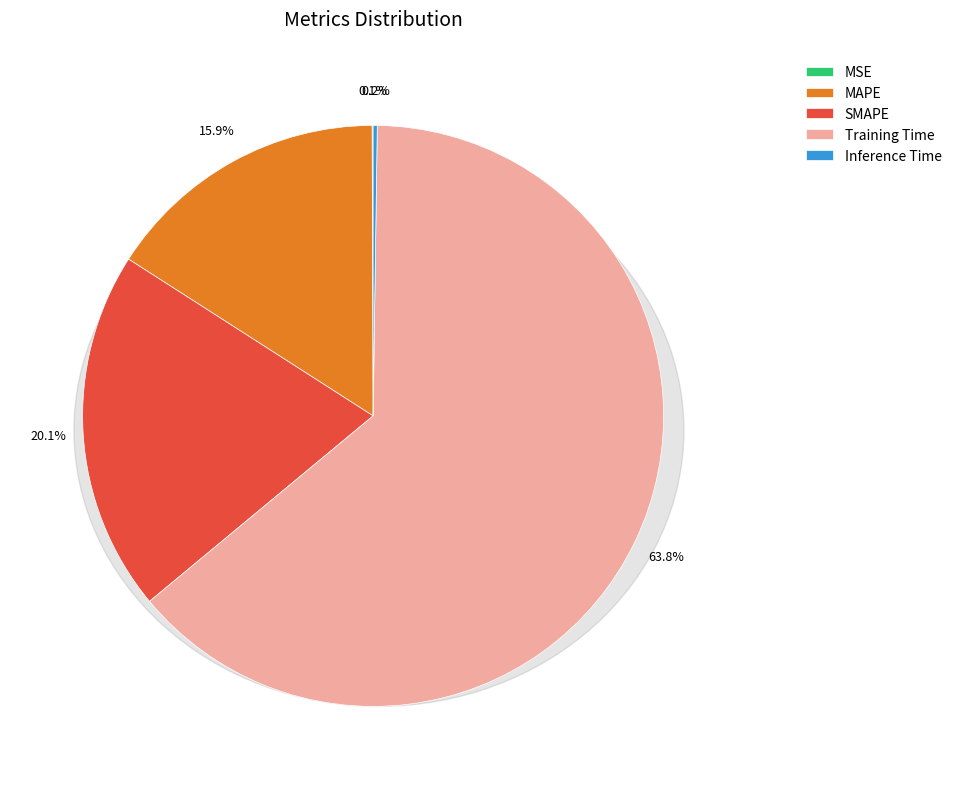

What is the largest slice in the pie chart?

Training Time